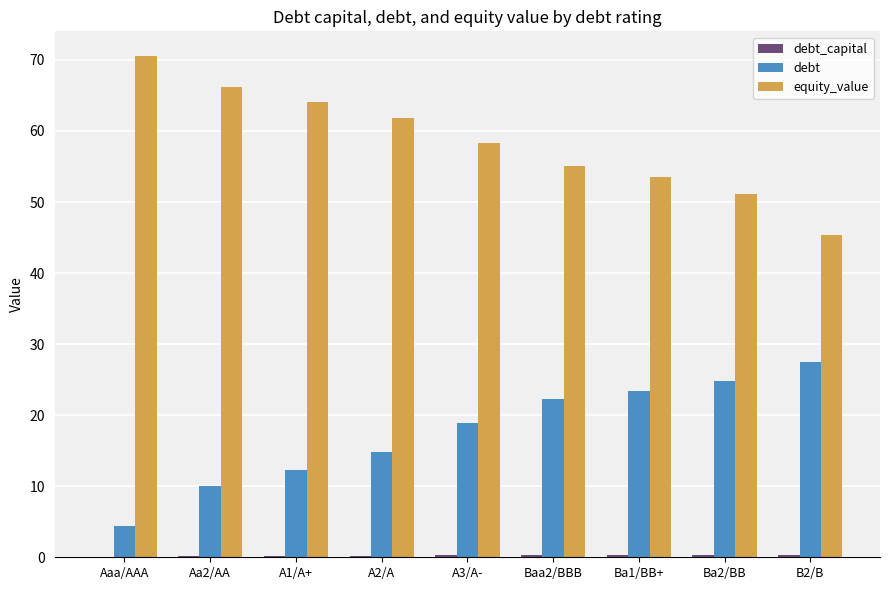

Which series has the largest total across all categories?

equity_value